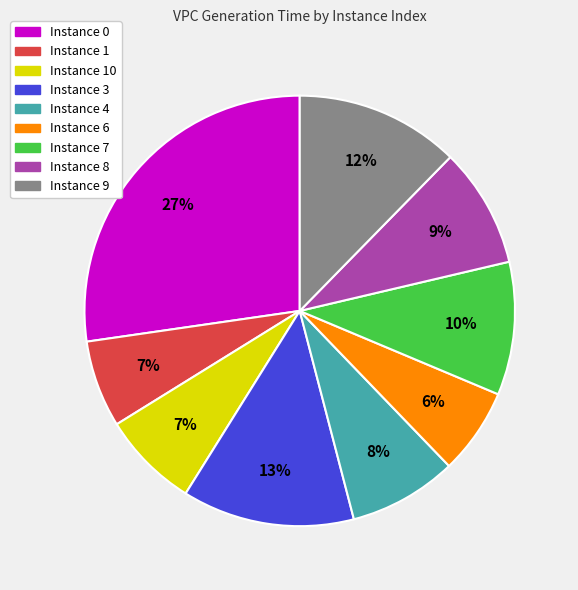

To the nearest percent, what percentage of the pie is Instance 6?

6%